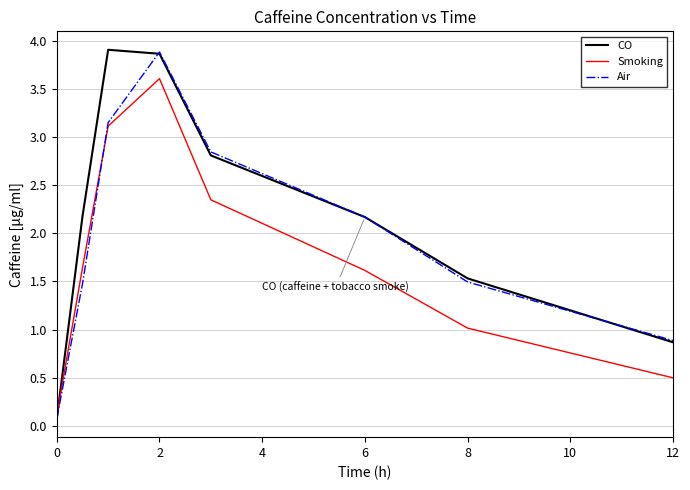

What is the maximum value for Air?

3.9